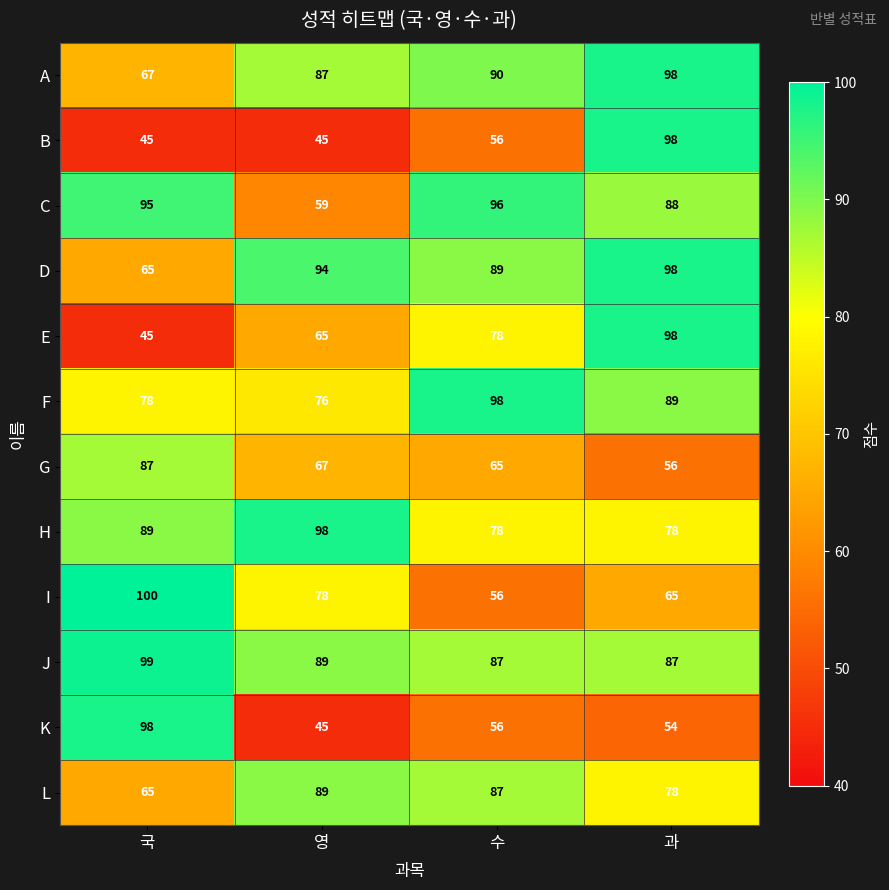

True or false: E has a value of 36 at 과.

False